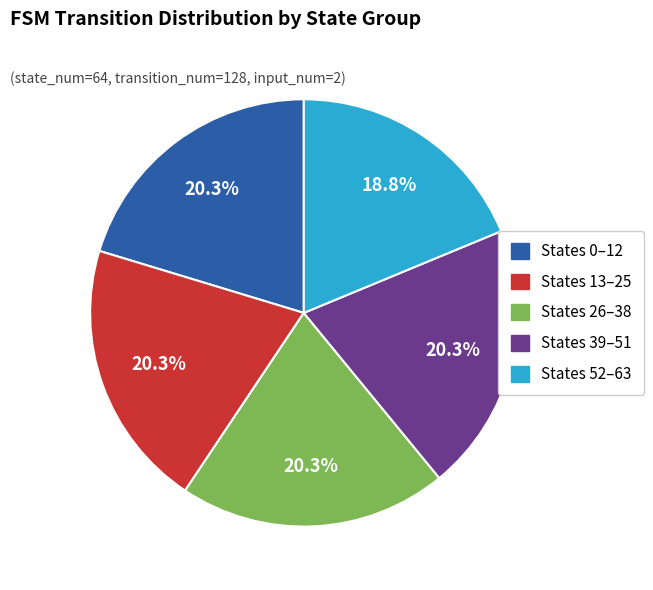

How many segments does this pie chart have?

5